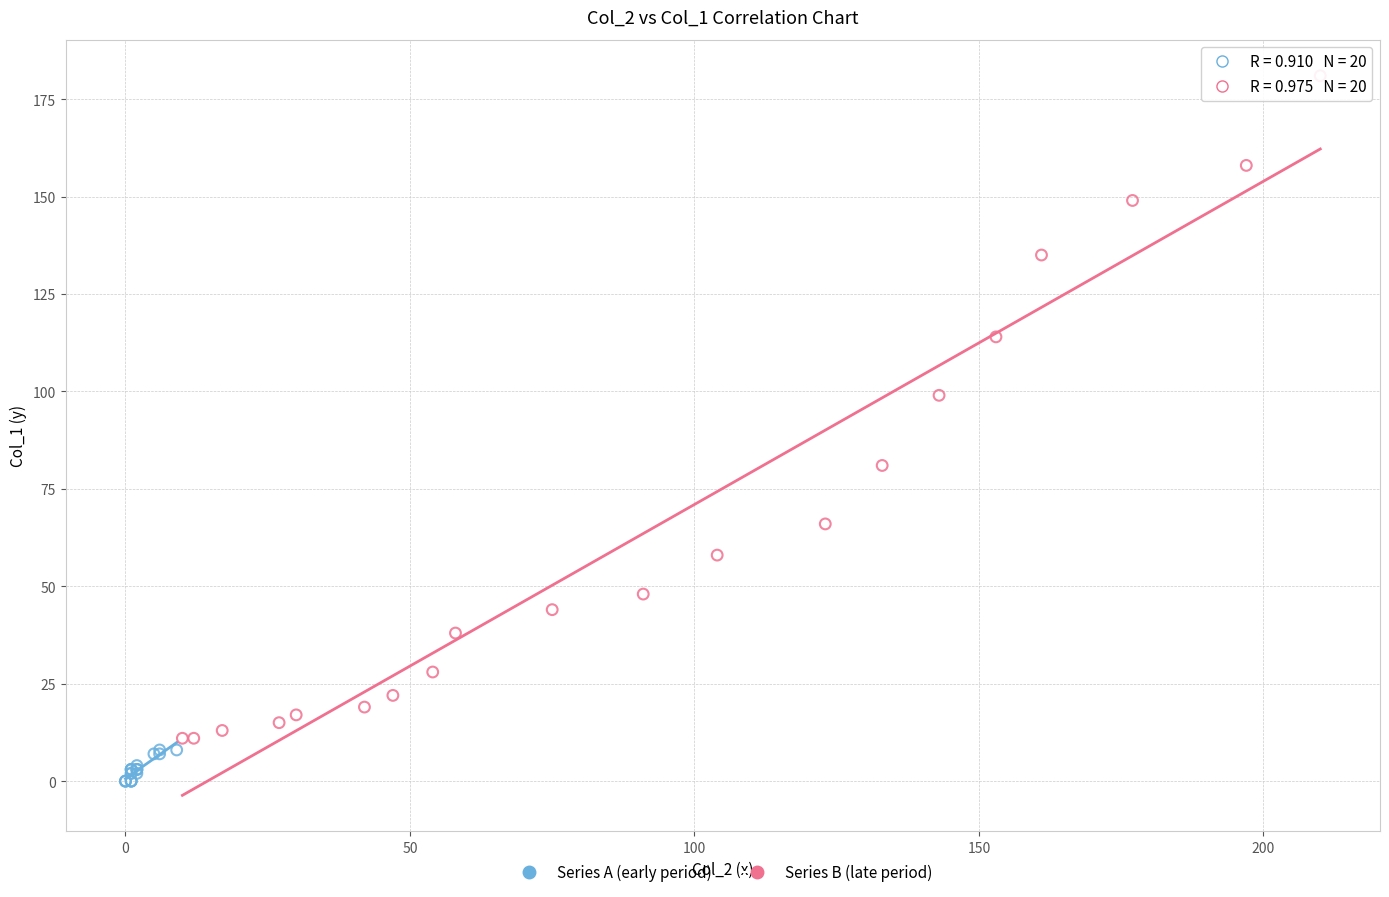

Which series contains the highest Y value?

Series B (late period)